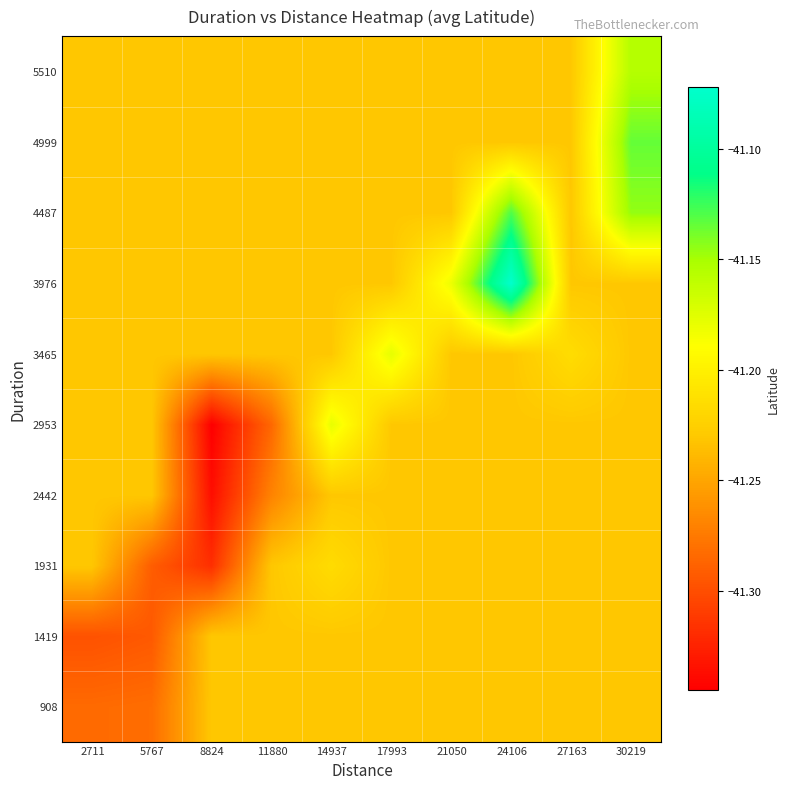

At which category is the sum across all series the highest?

24106